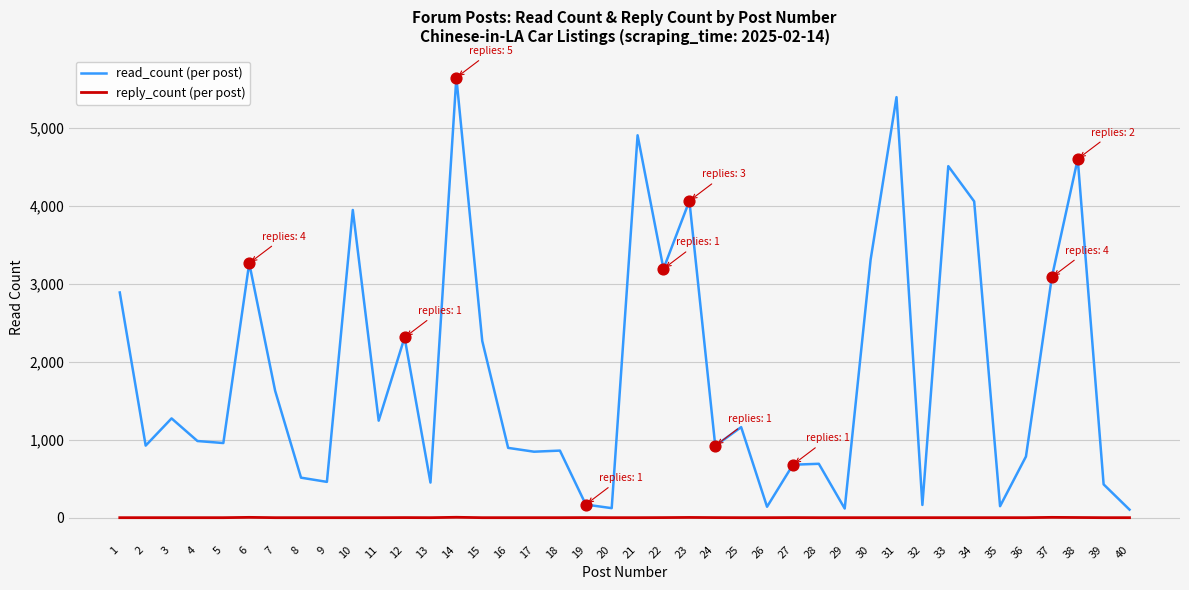

Which series has the largest range (max minus min)?

read_count (per post)